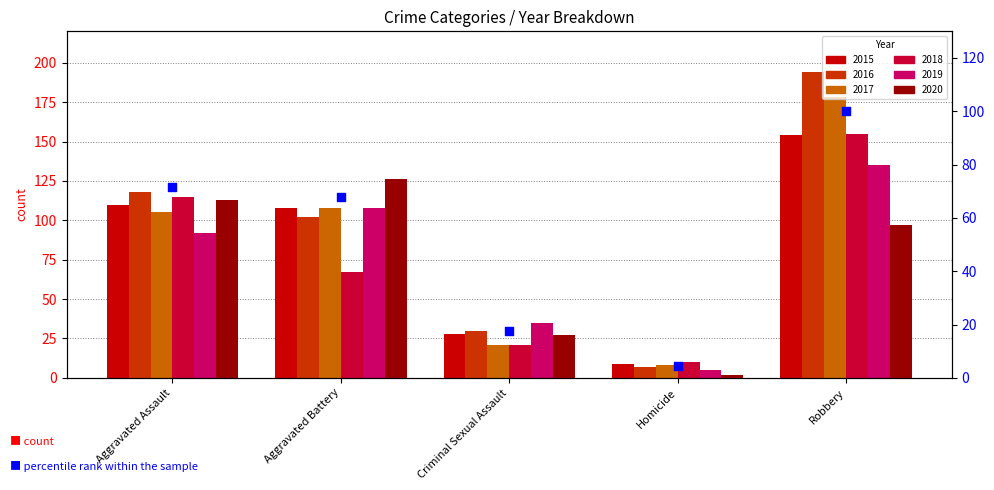

Which has a higher value, Aggravated Battery or Criminal Sexual Assault?

Aggravated Battery